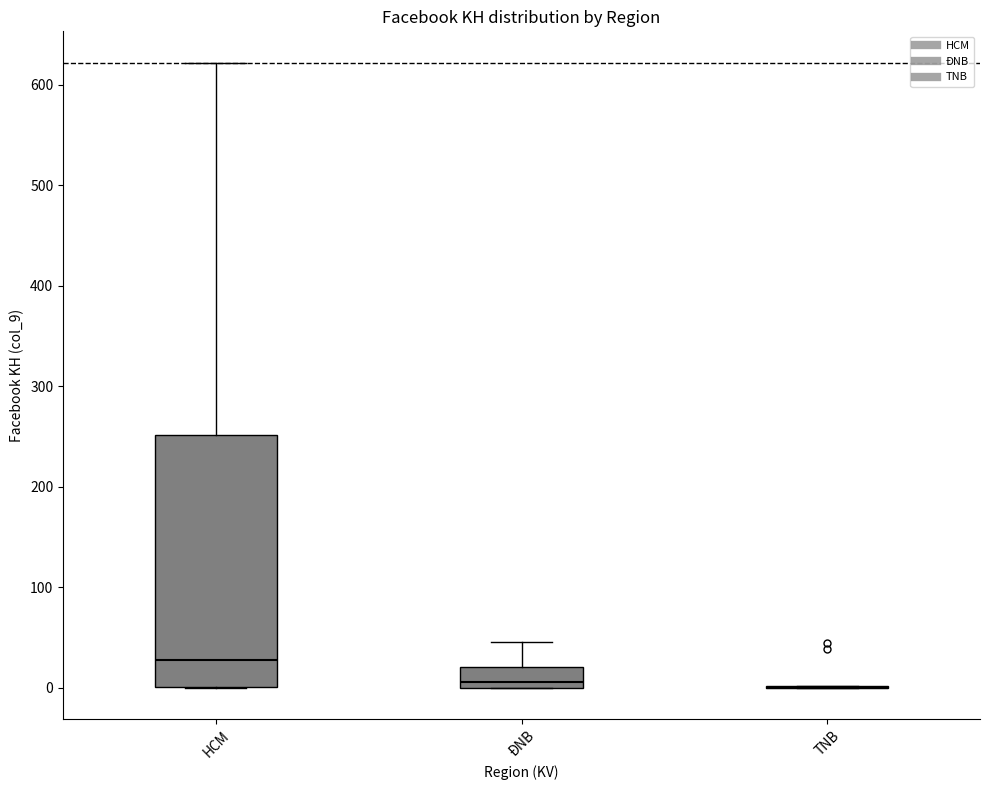

Reading left to right, transcribe this box plot: for each box, give where its median line is, the range the box spans, and where its two whiskers end, as read against the y-axis. The values are not printed on the chart, so give them approximately, as read against the axis.

HCM: median 30, box 0 to 250, whiskers 0 to 620
ĐNB: median 10, box 0 to 20, whiskers 0 to 50
TNB: box collapsed to a line at 0, whiskers 0 to 0